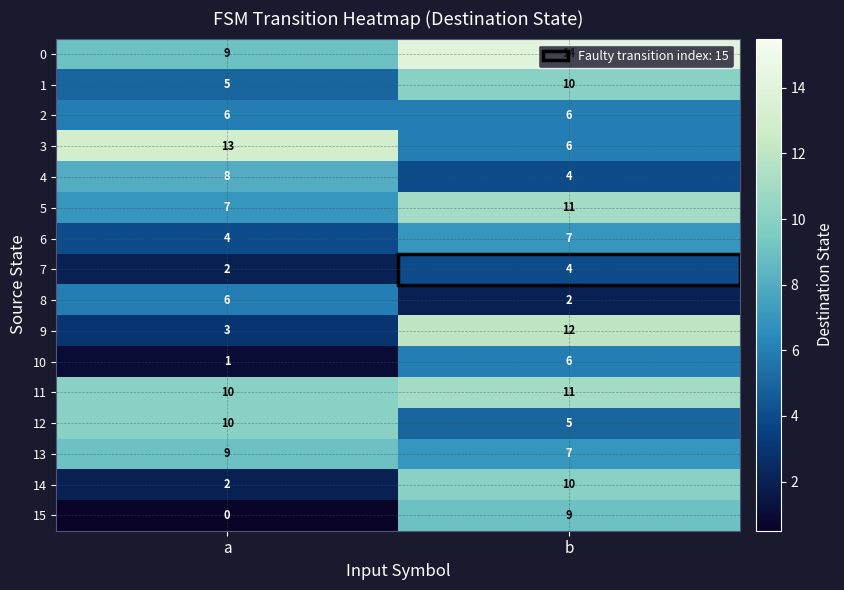

What is the spread (max minus min) of values at b?

12